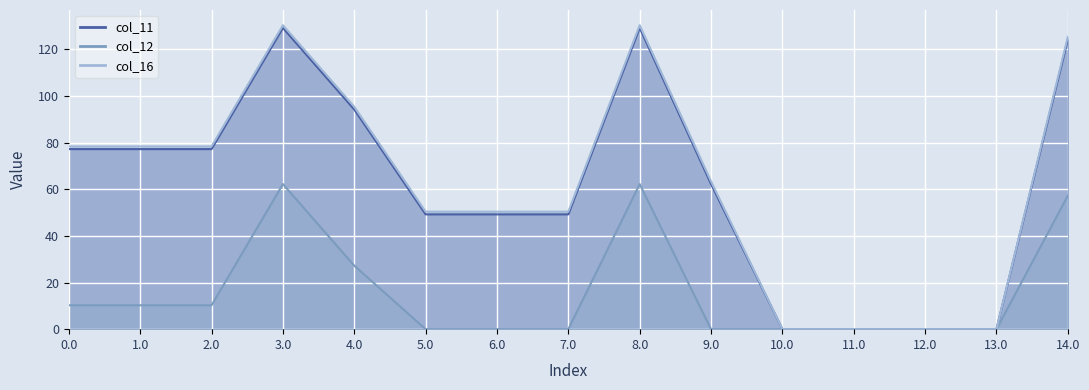

How many lines are shown in the chart?

3